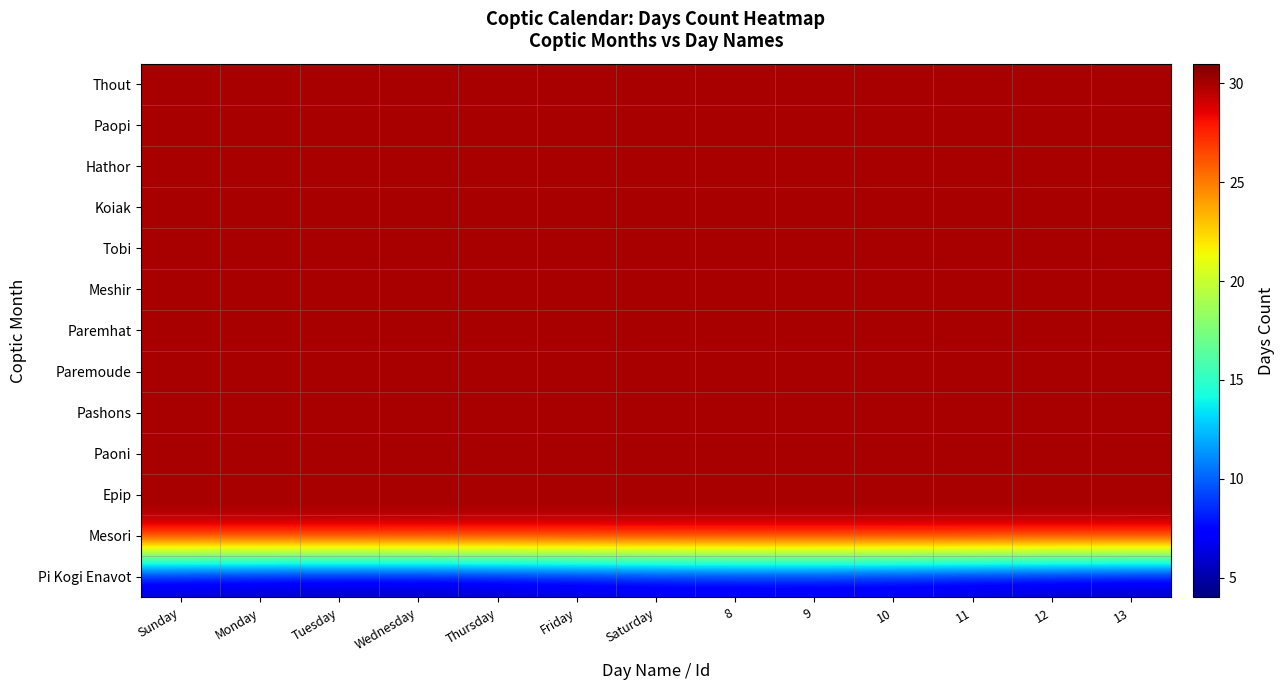

Reading right to left, what are all the values shown in this chart?

Thout: 13=30.0	12=30.0	11=30.0	10=30.0	9=30.0	8=30.0	Saturday=30.0	Friday=30.0	Thursday=30.0	Wednesday=30.0	Tuesday=30.0	Monday=30.0	Sunday=30.0
Paopi: 13=30.0	12=30.0	11=30.0	10=30.0	9=30.0	8=30.0	Saturday=30.0	Friday=30.0	Thursday=30.0	Wednesday=30.0	Tuesday=30.0	Monday=30.0	Sunday=30.0
Hathor: 13=30.0	12=30.0	11=30.0	10=30.0	9=30.0	8=30.0	Saturday=30.0	Friday=30.0	Thursday=30.0	Wednesday=30.0	Tuesday=30.0	Monday=30.0	Sunday=30.0
Koiak: 13=30.0	12=30.0	11=30.0	10=30.0	9=30.0	8=30.0	Saturday=30.0	Friday=30.0	Thursday=30.0	Wednesday=30.0	Tuesday=30.0	Monday=30.0	Sunday=30.0
Tobi: 13=30.0	12=30.0	11=30.0	10=30.0	9=30.0	8=30.0	Saturday=30.0	Friday=30.0	Thursday=30.0	Wednesday=30.0	Tuesday=30.0	Monday=30.0	Sunday=30.0
Meshir: 13=30.0	12=30.0	11=30.0	10=30.0	9=30.0	8=30.0	Saturday=30.0	Friday=30.0	Thursday=30.0	Wednesday=30.0	Tuesday=30.0	Monday=30.0	Sunday=30.0
Paremhat: 13=30.0	12=30.0	11=30.0	10=30.0	9=30.0	8=30.0	Saturday=30.0	Friday=30.0	Thursday=30.0	Wednesday=30.0	Tuesday=30.0	Monday=30.0	Sunday=30.0
Paremoude: 13=30.0	12=30.0	11=30.0	10=30.0	9=30.0	8=30.0	Saturday=30.0	Friday=30.0	Thursday=30.0	Wednesday=30.0	Tuesday=30.0	Monday=30.0	Sunday=30.0
Pashons: 13=30.0	12=30.0	11=30.0	10=30.0	9=30.0	8=30.0	Saturday=30.0	Friday=30.0	Thursday=30.0	Wednesday=30.0	Tuesday=30.0	Monday=30.0	Sunday=30.0
Paoni: 13=30.0	12=30.0	11=30.0	10=30.0	9=30.0	8=30.0	Saturday=30.0	Friday=30.0	Thursday=30.0	Wednesday=30.0	Tuesday=30.0	Monday=30.0	Sunday=30.0
Epip: 13=30.0	12=30.0	11=30.0	10=30.0	9=30.0	8=30.0	Saturday=30.0	Friday=30.0	Thursday=30.0	Wednesday=30.0	Tuesday=30.0	Monday=30.0	Sunday=30.0
Mesori: 13=30.0	12=30.0	11=30.0	10=30.0	9=30.0	8=30.0	Saturday=30.0	Friday=30.0	Thursday=30.0	Wednesday=30.0	Tuesday=30.0	Monday=30.0	Sunday=30.0
Pi Kogi Enavot: 13=5.1	12=5.3	11=5.6	10=5.8	9=6.0	8=6.0	Saturday=5.8	Friday=5.5	Thursday=5.2	Wednesday=5.0	Tuesday=5.0	Monday=5.2	Sunday=5.4